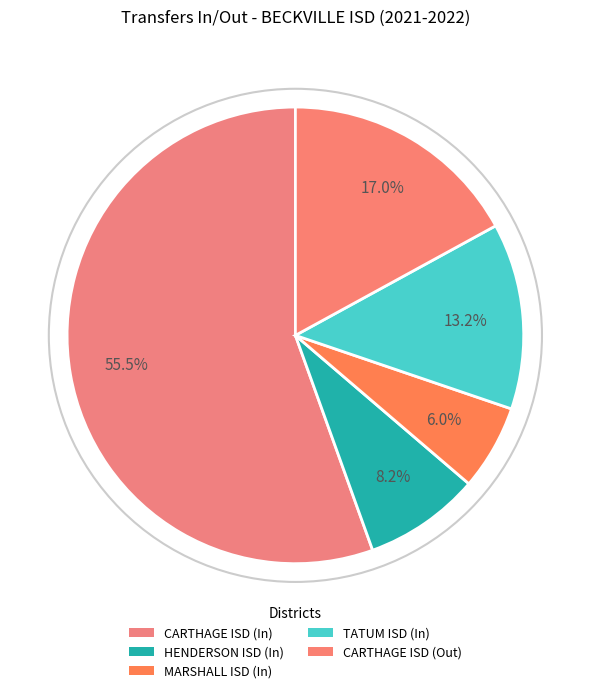

Count the number of slices in the pie.

5